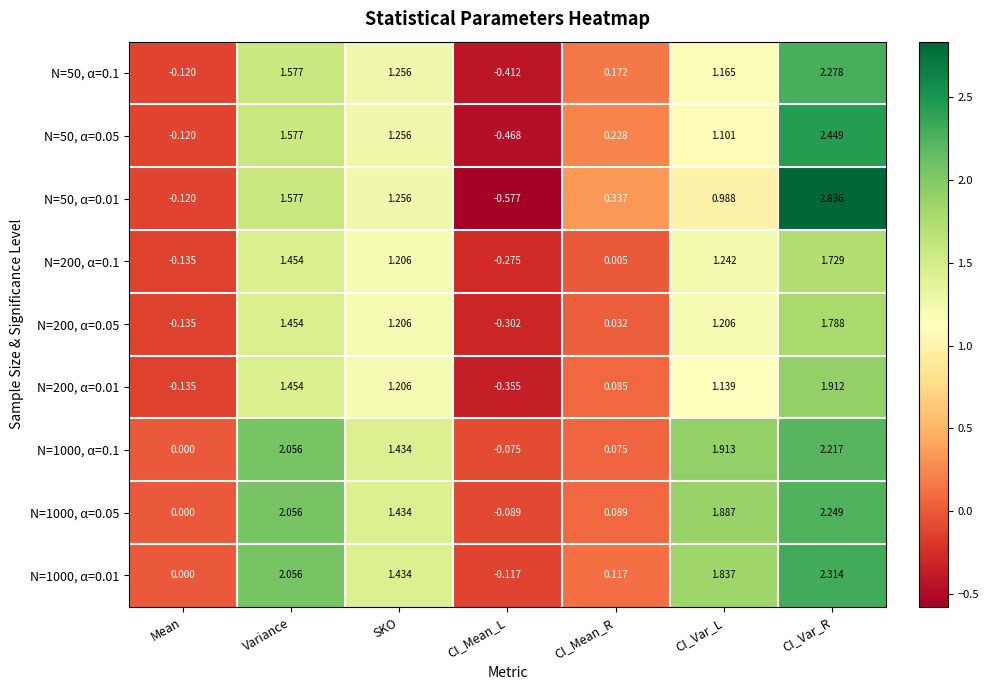

At how many categories does at least one series exceed 2?

2